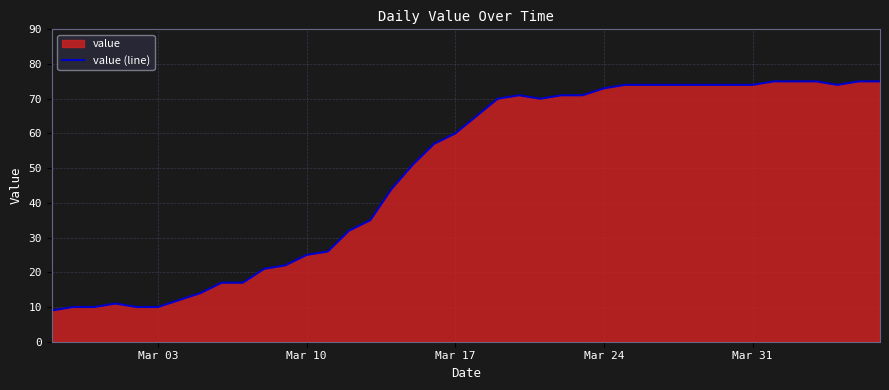

What is the minimum value shown in the chart?

9